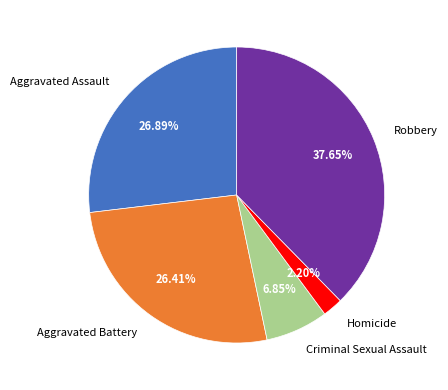

What percentage is NOT represented by Aggravated Battery?

73.6%